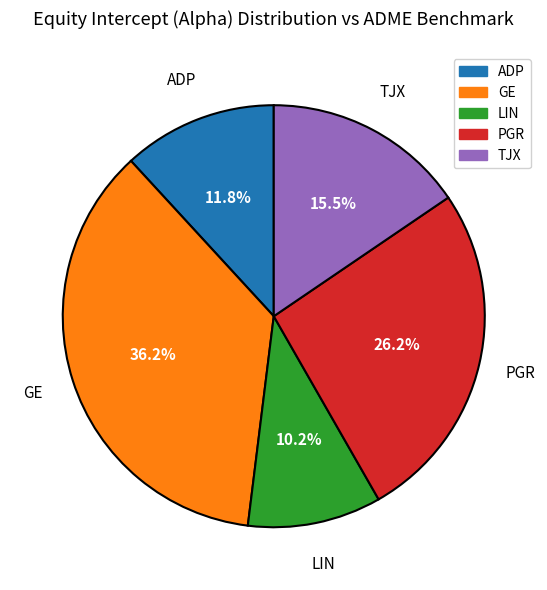

To the nearest percent, what is the combined percentage of GE and ADP?

48%